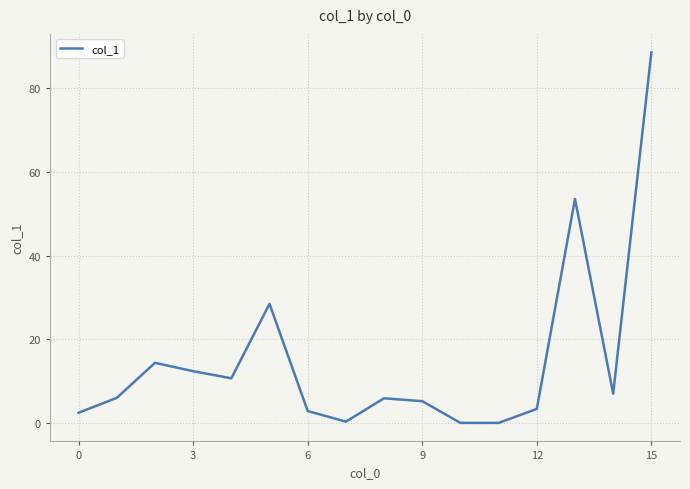

What is the difference between the maximum and minimum values?

88.6